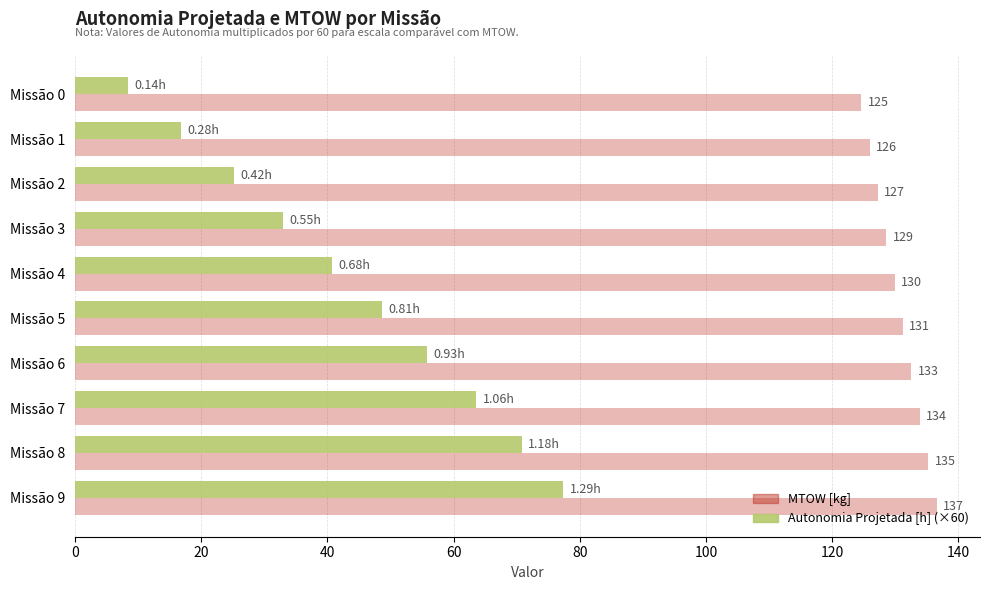

Count the number of categories in the chart.

10